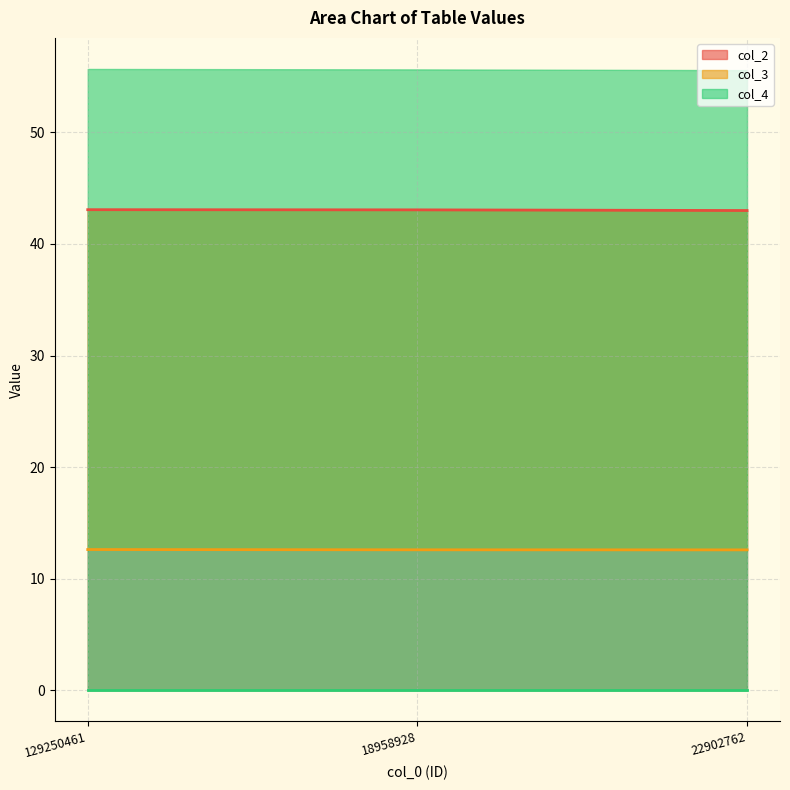

What is the lowest value of the col_2 series?

43.0